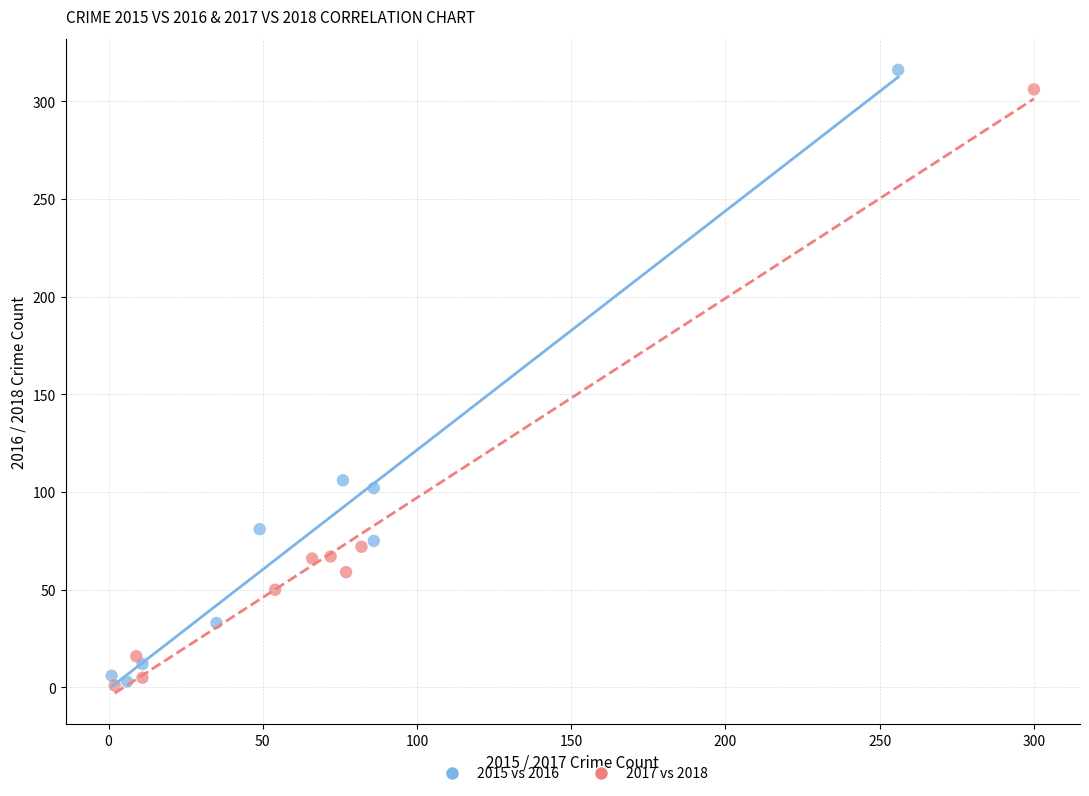

Which series has the widest spread of Y values?

2015 vs 2016